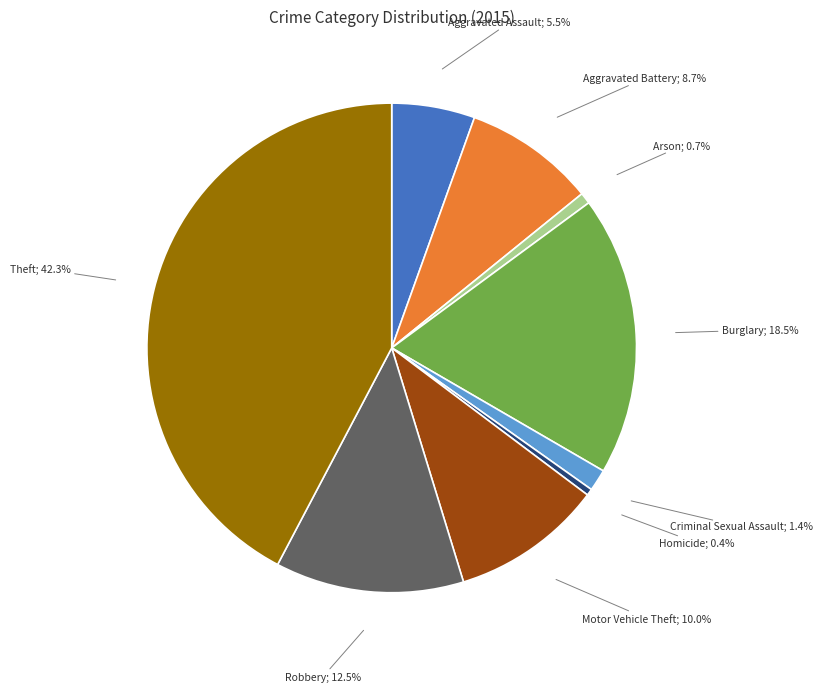

Does any single category account for the majority?

No